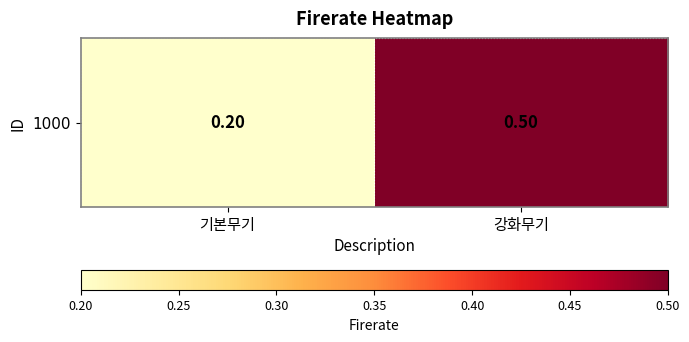

What is the maximum value shown in the chart?

0.5